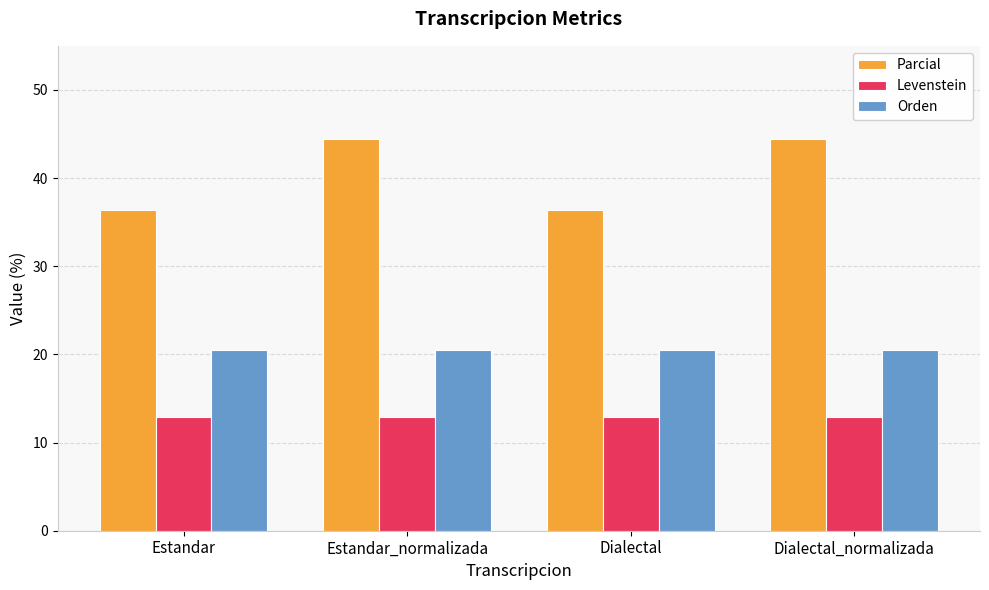

Is it true that Orden equals 20.5 at Dialectal?

True